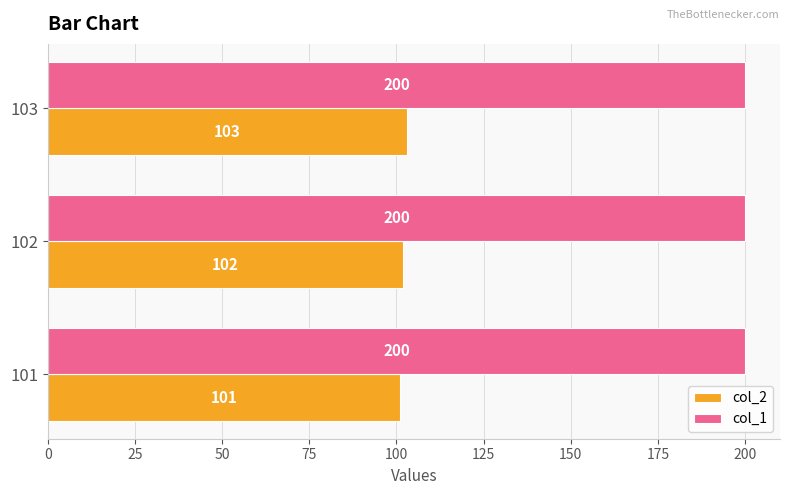

At which label is col_2 closest to 102?

102